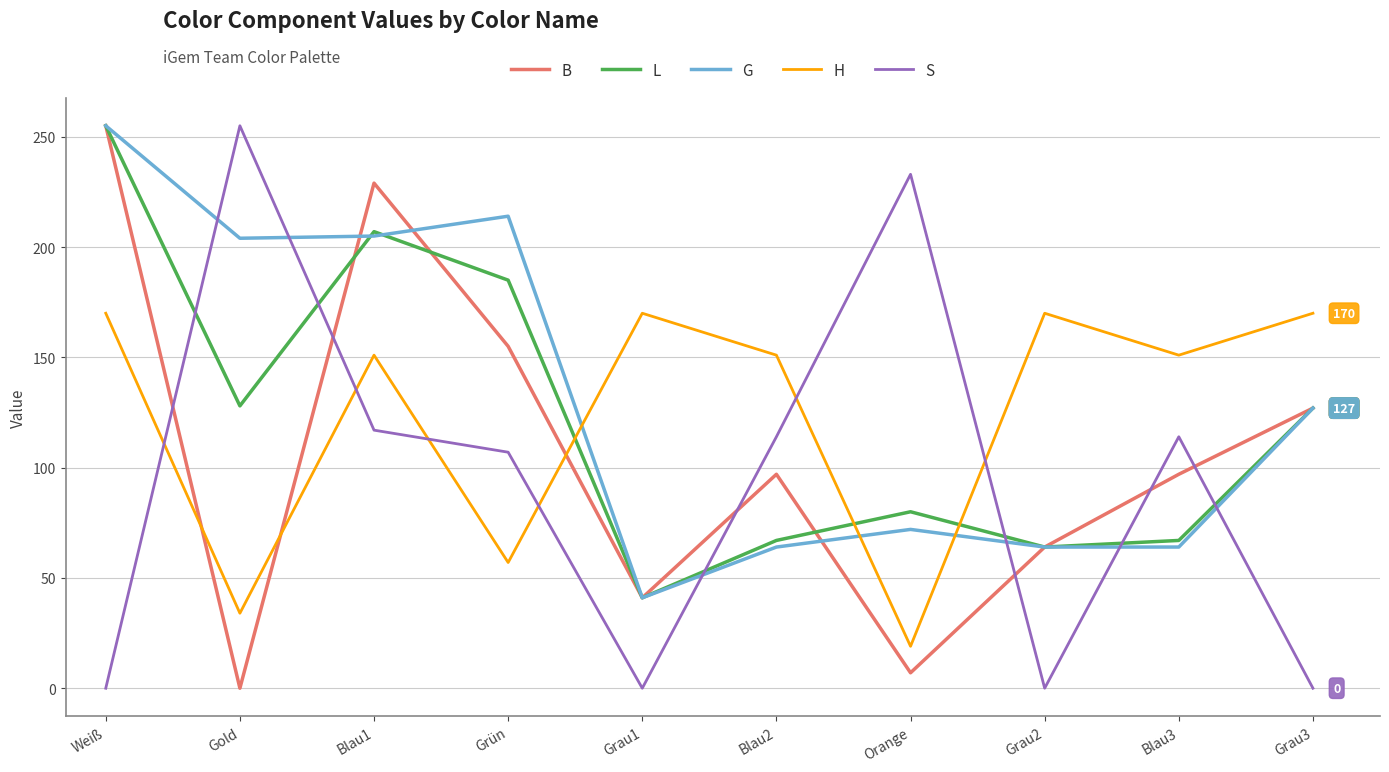

At which label does H first exceed 151?

Weiß